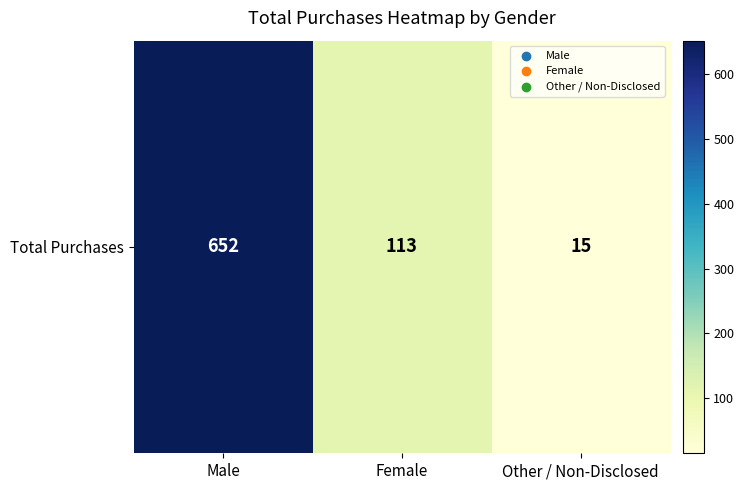

List the labels in order of value, largest first.

Male, Female, Other / Non-Disclosed